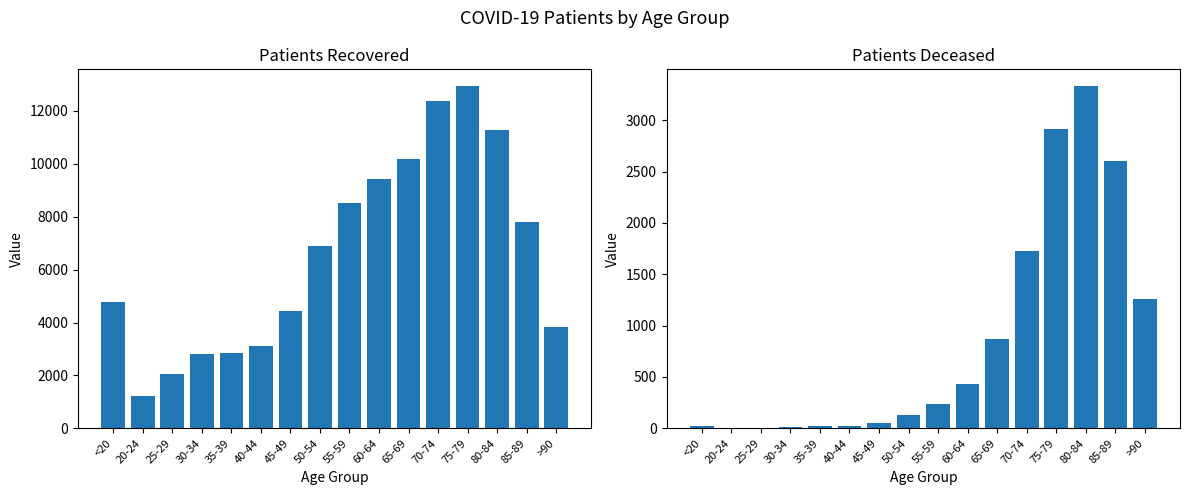

What is the label of the 11th bar from the right?

40-44